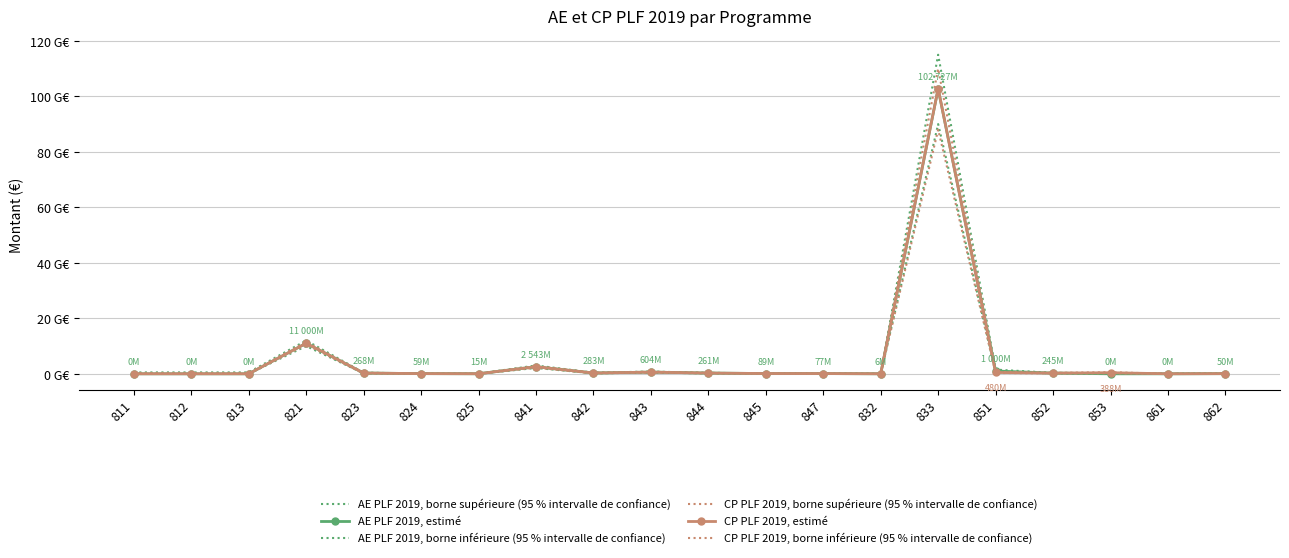

How many lines are shown in the chart?

6